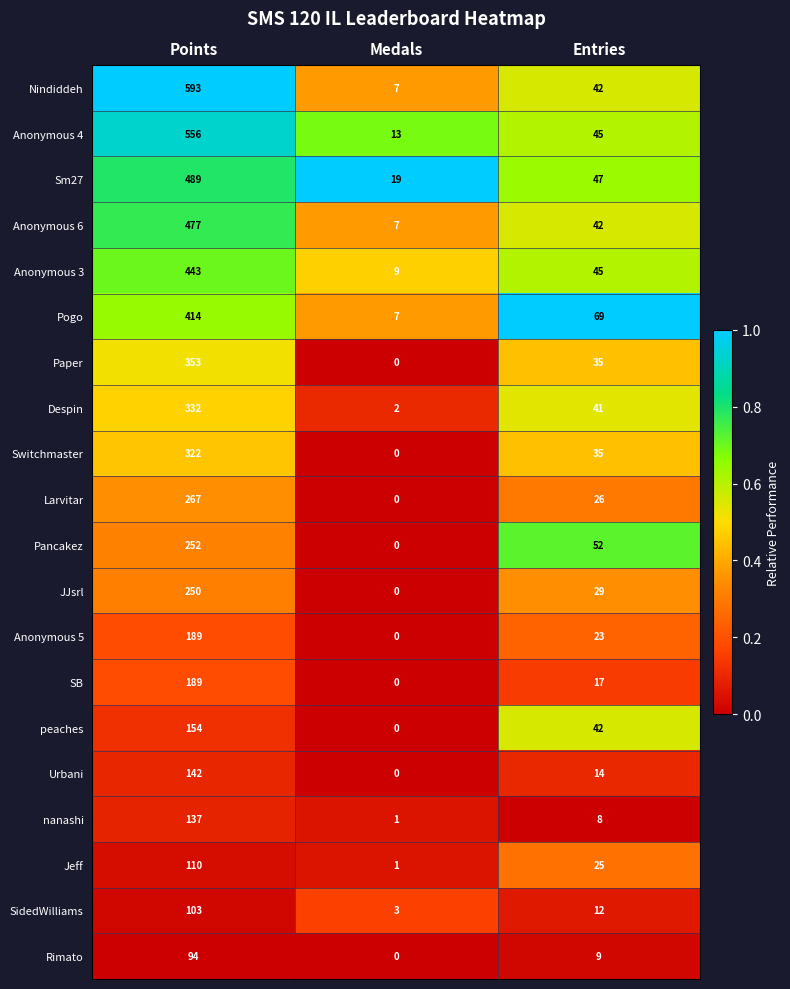

Rank the categories by Anonymous 5 value from highest to lowest.

Points, Entries, Medals